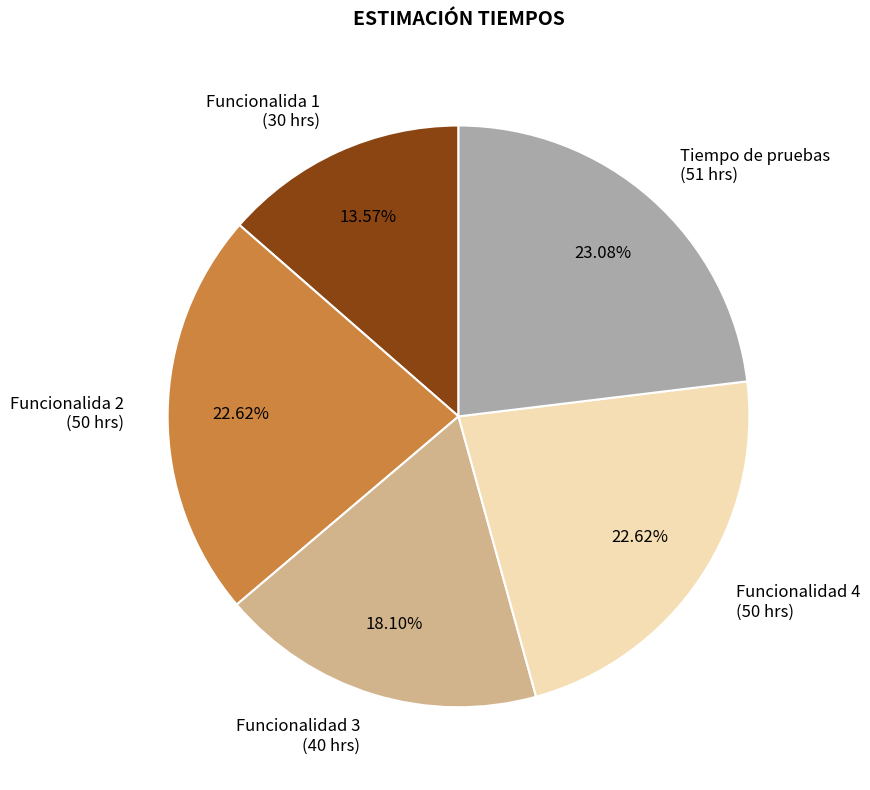

Does Funcionalidad 4 account for over 50% of the chart?

No